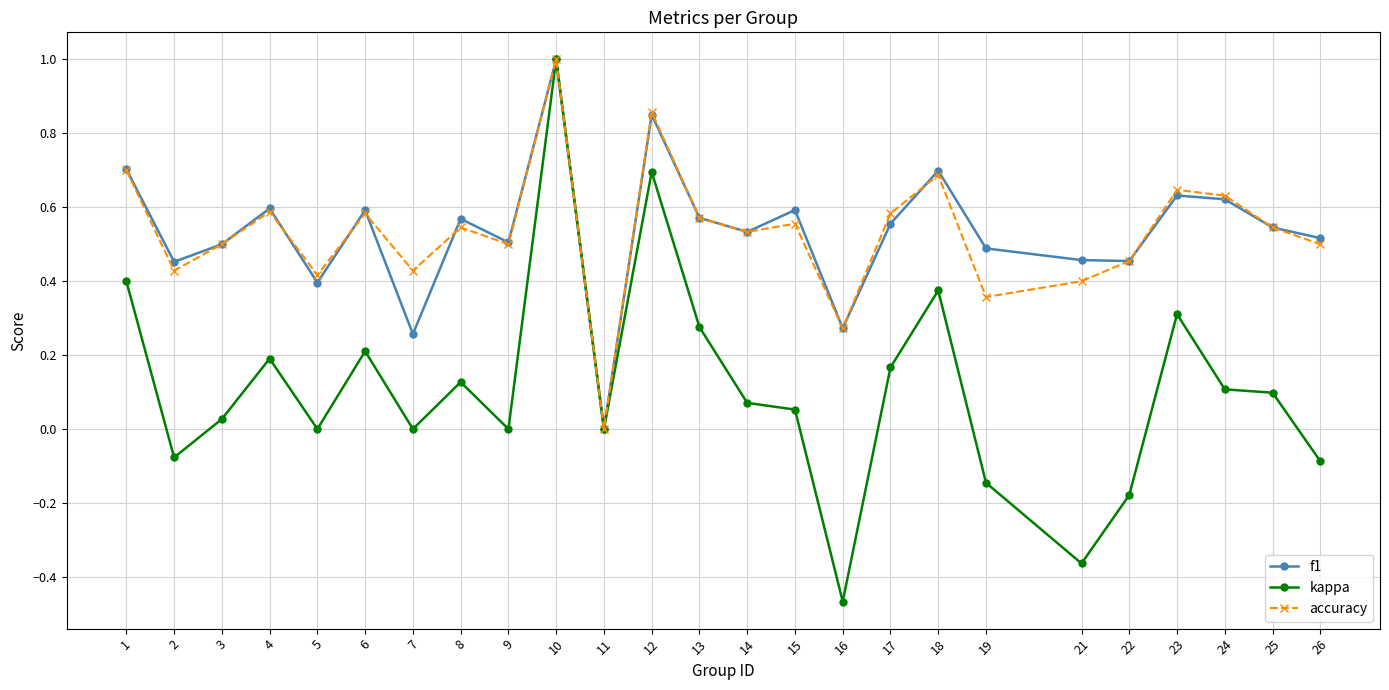

True or false: f1 has a value of 0.4 at 5.

True